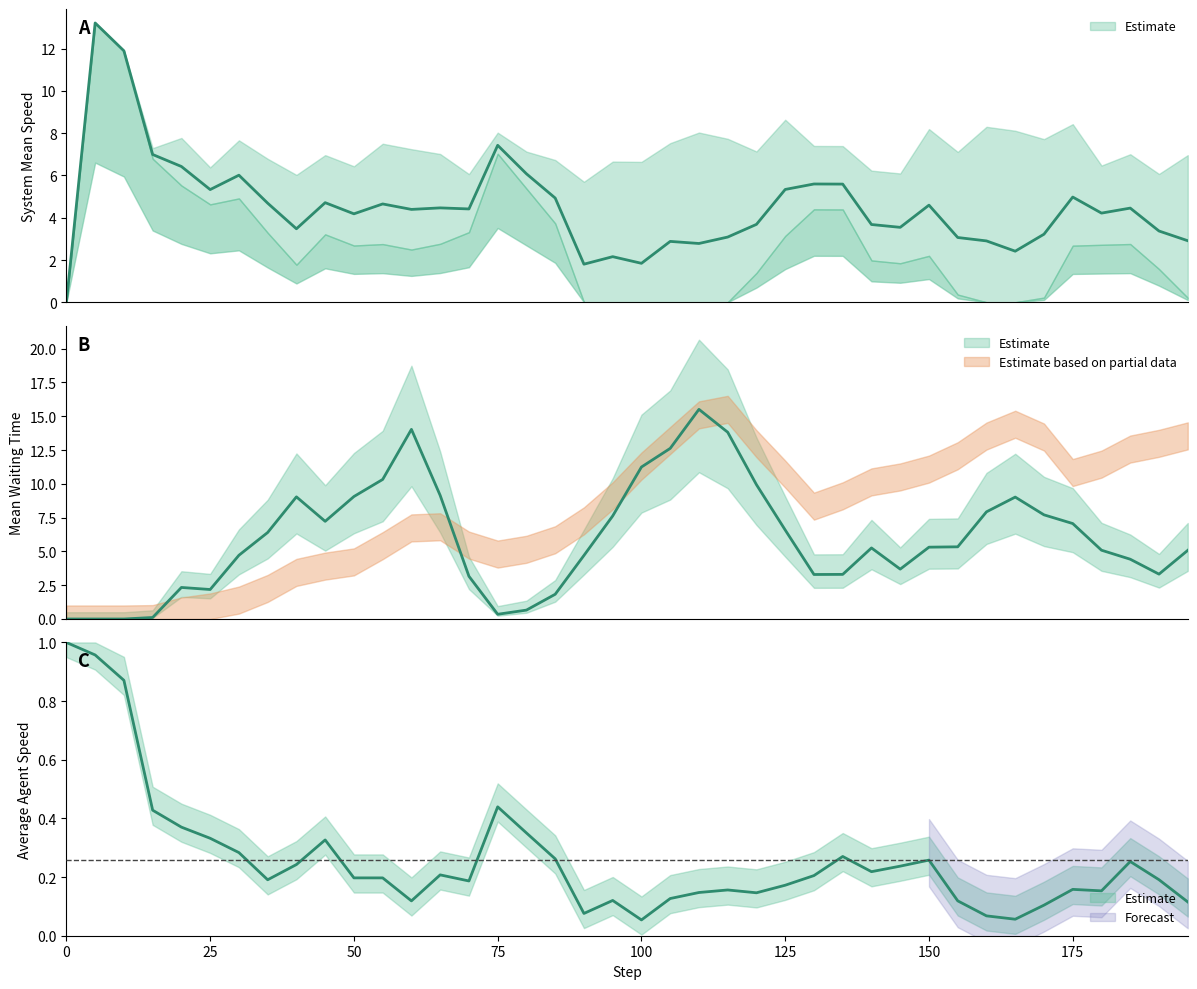

What is the difference between the maximum and second lowest values in the system_mean_speed series?

11.4